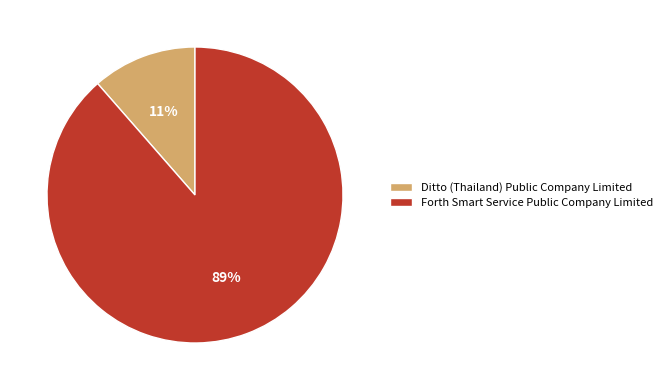

To the nearest percent, what percentage of the pie is Forth Smart Service Public Company Limited?

89%